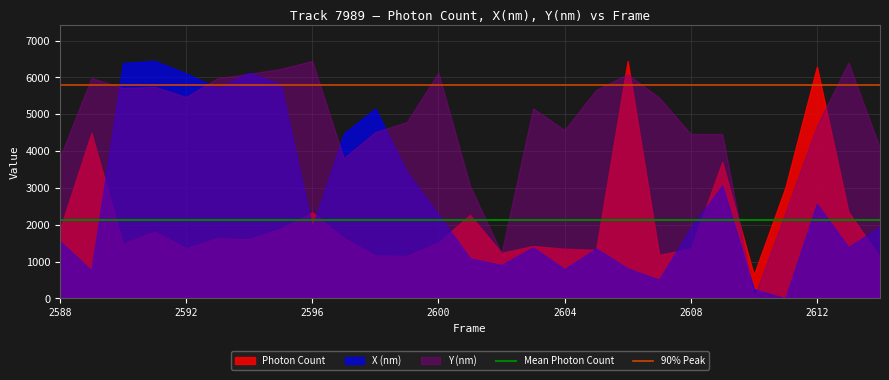

Between 2588 and 2592, which series saw the biggest shift?

X (nm)